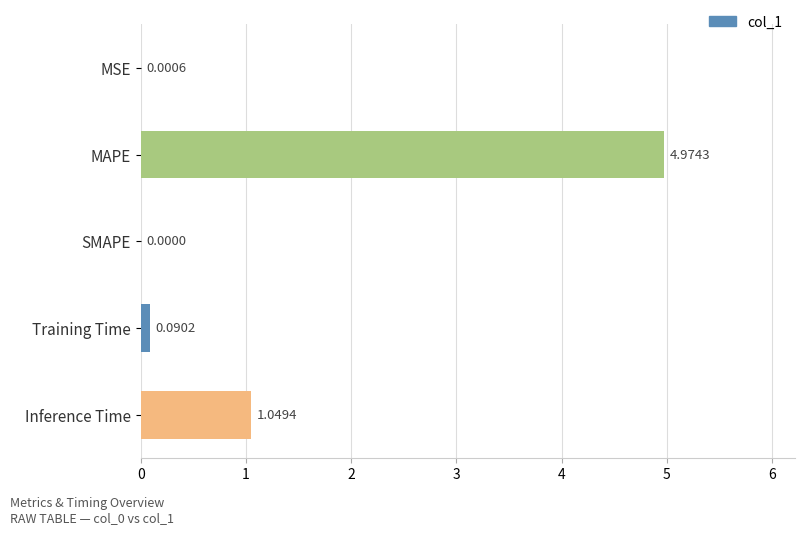

What is the change in value from MAPE to Inference Time?

-3.9